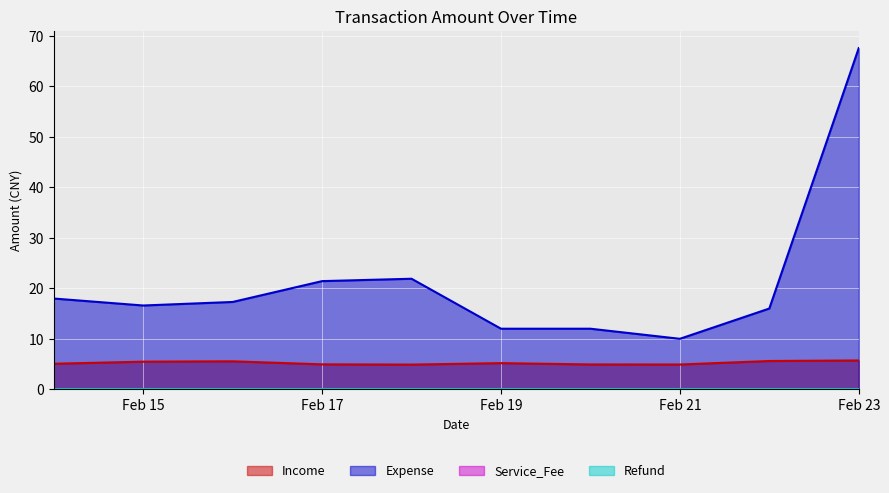

How many distinct data groups are displayed?

4